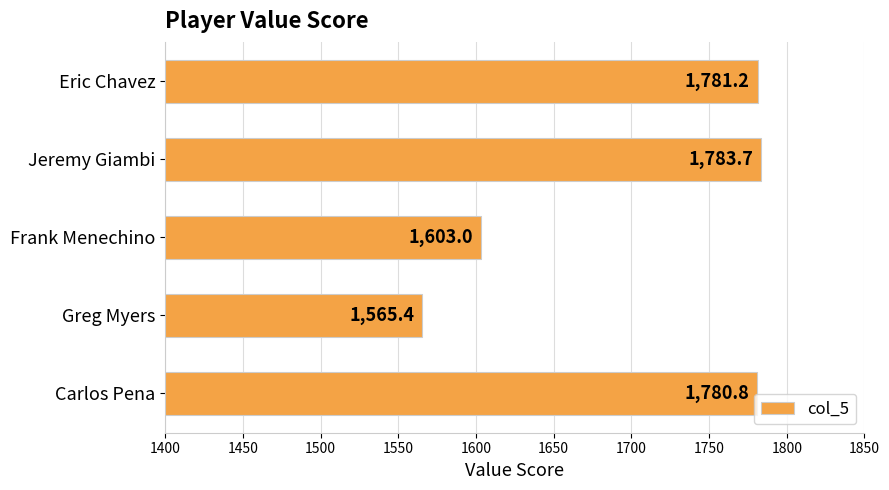

How many data points does each series have?

5